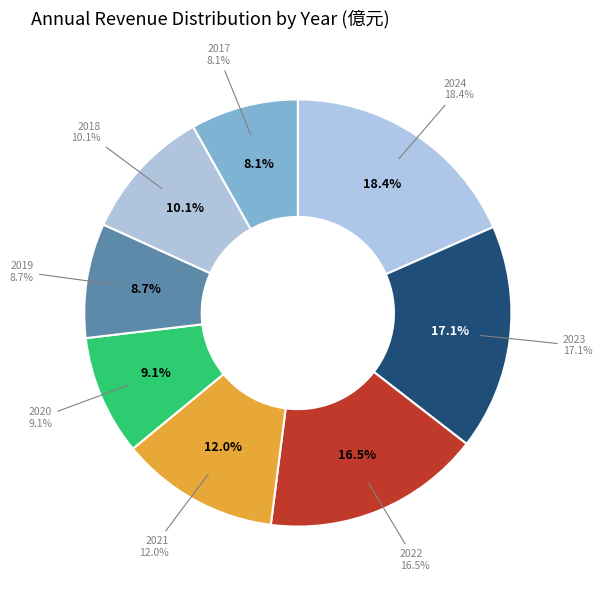

Is it true that 2020 is 9% of the pie?

True